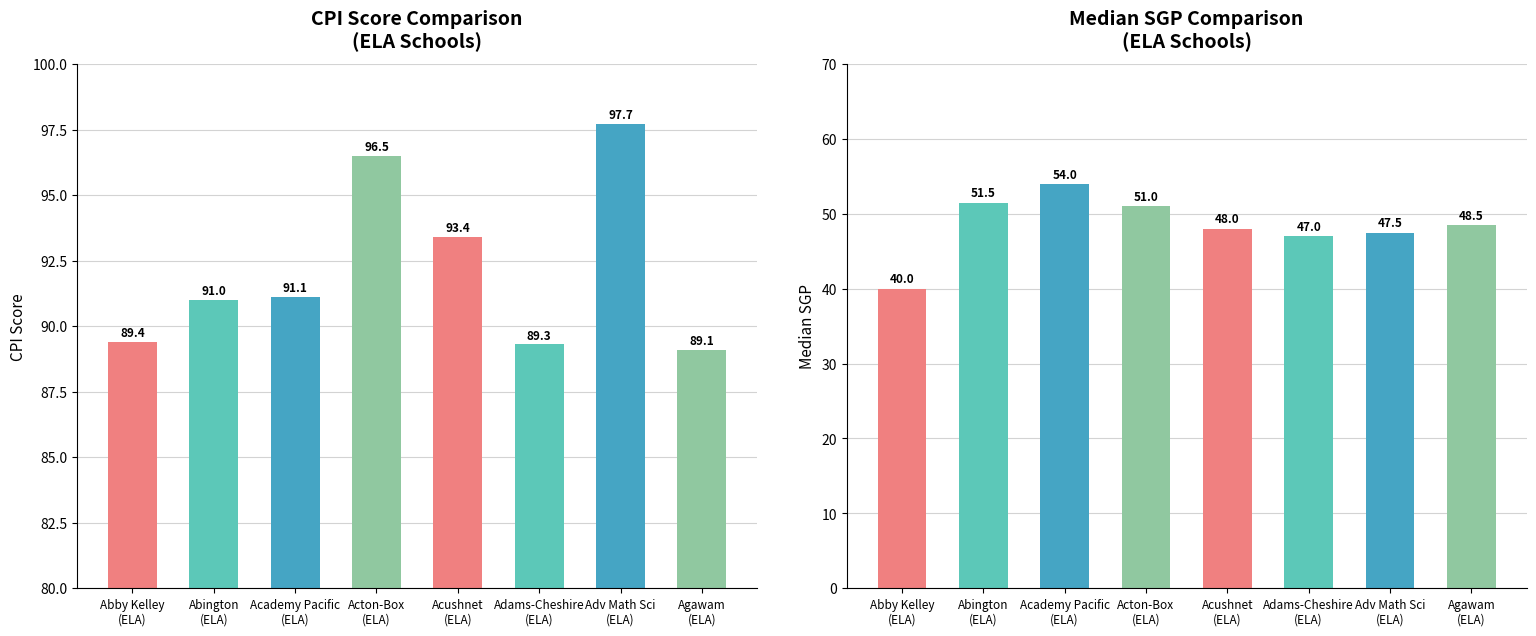

What is the difference between the maximum and minimum values in the CPI series?

8.6